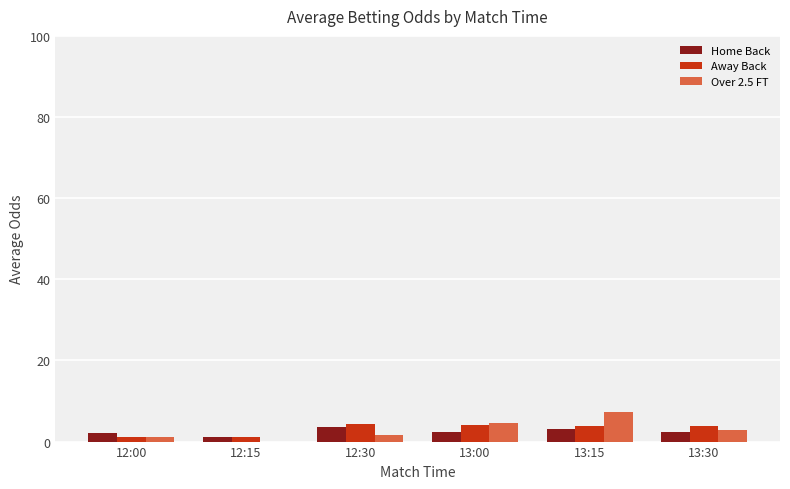

At which label is Over 2.5 FT closest to 3?

13:30